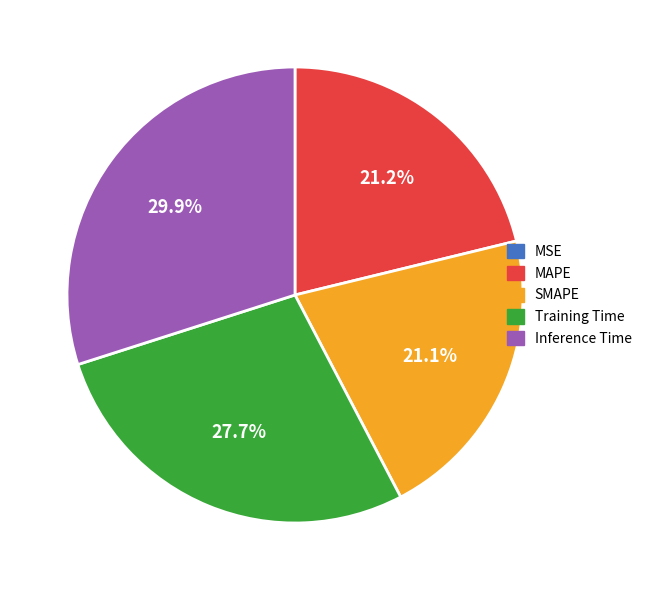

How much of the chart is everything except MAPE?

78.8%